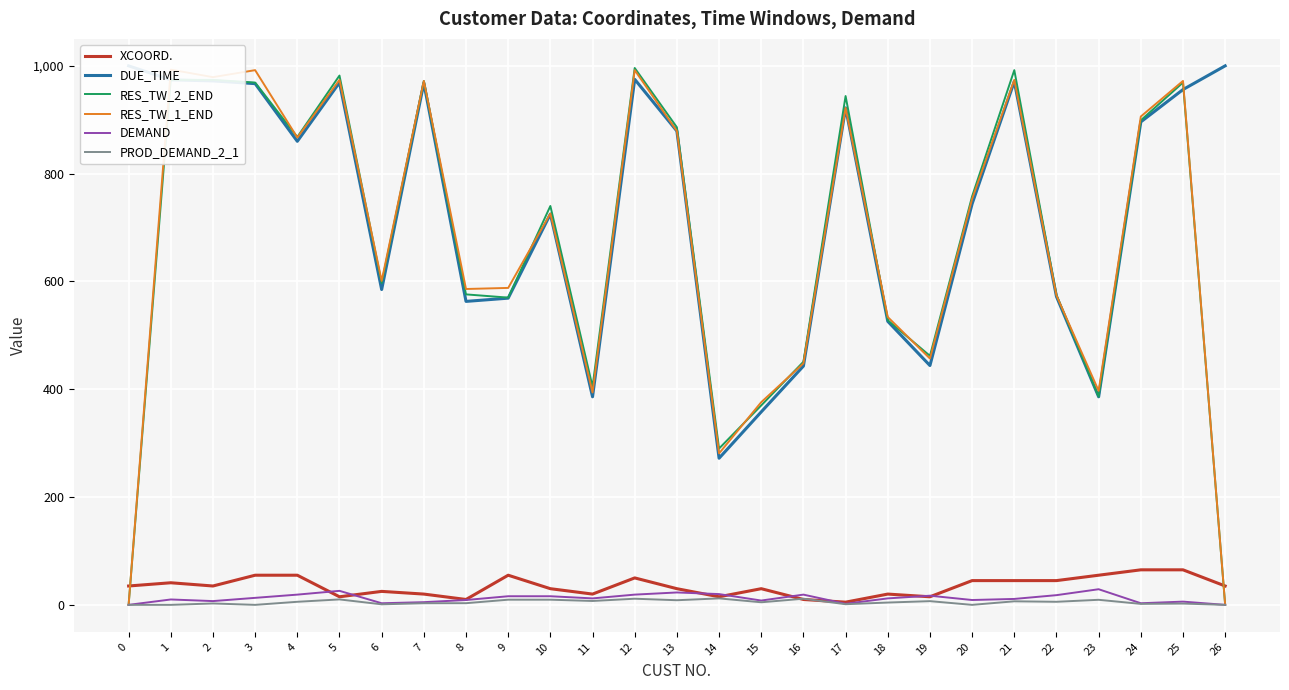

Between which two adjacent categories do RES_TW_1_END and RES_TW_2_END first intersect?

3 and 4